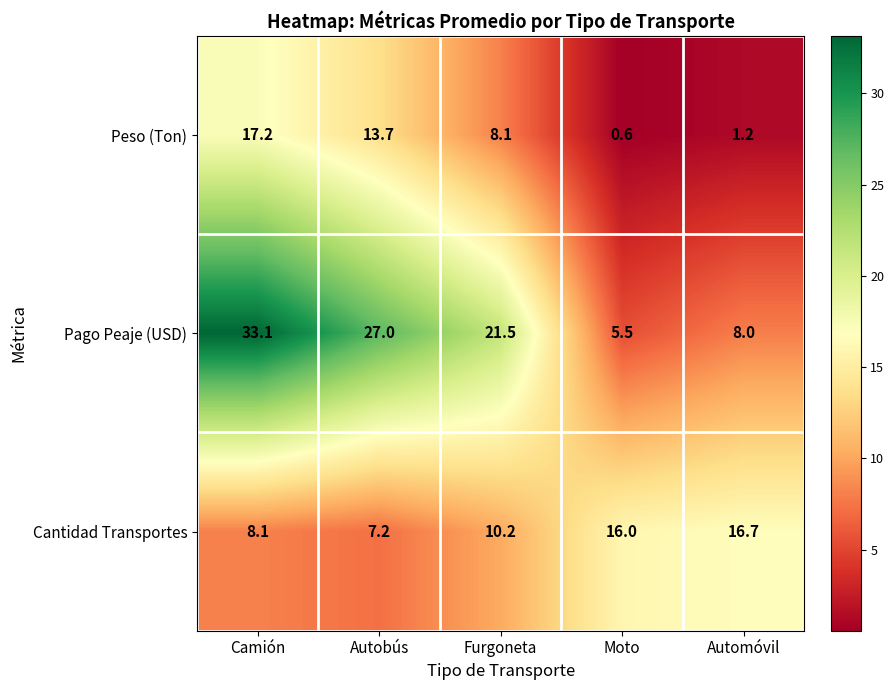

What is the difference between the maximum and minimum values in the Pago Peaje (USD) series?

27.6